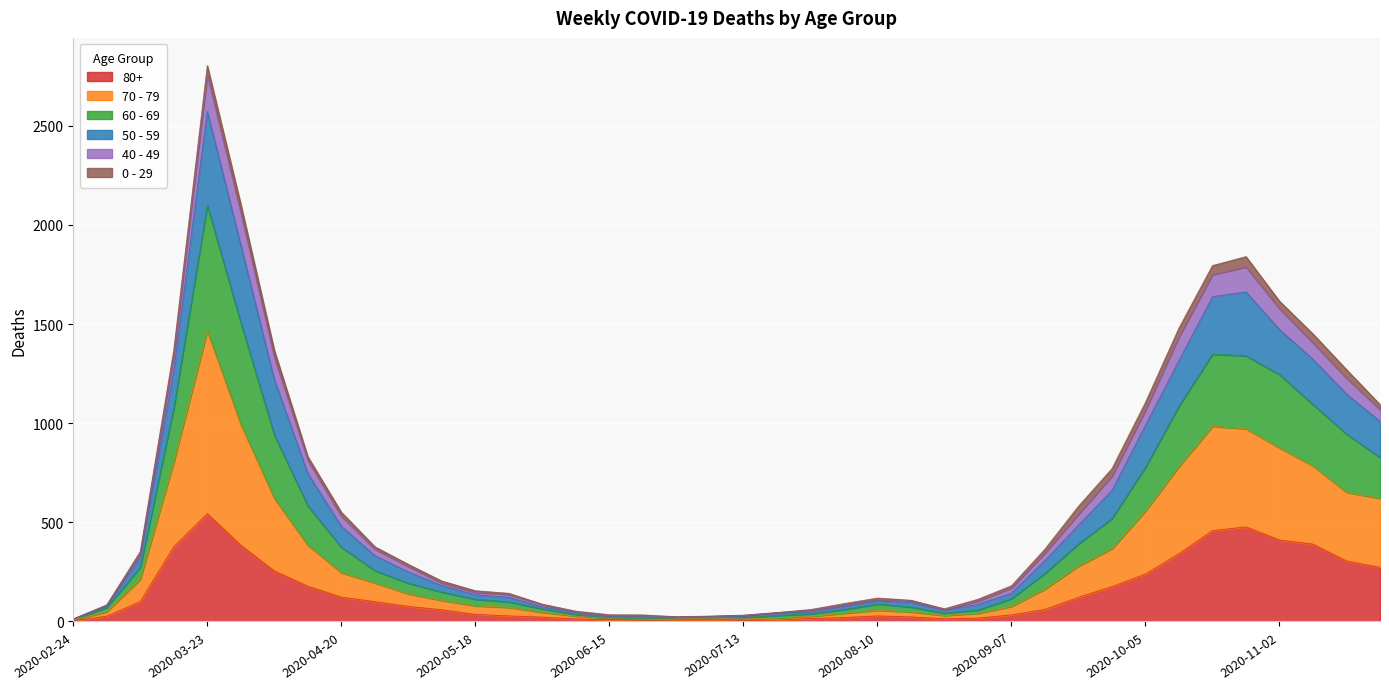

At which category is the sum across all series the highest?

2020-03-23